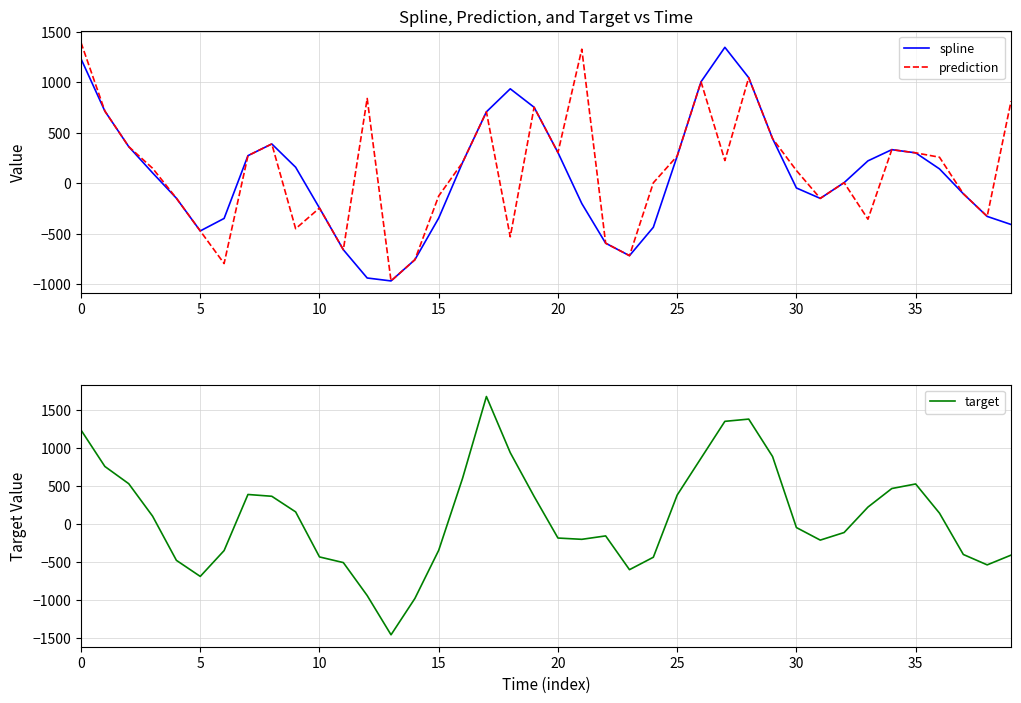

Rank the series by their maximum value, from highest to lowest.

target, prediction, spline